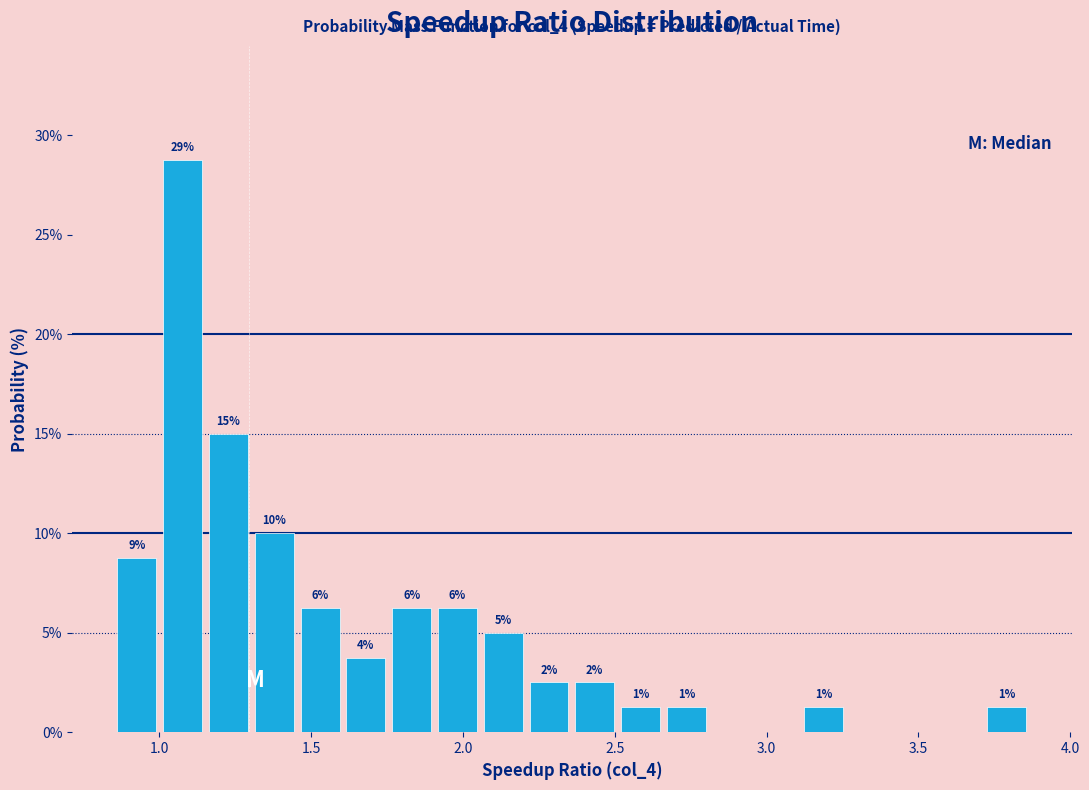

Read against the x-axis, roughly where is the centre of the tallest bar?

1.10